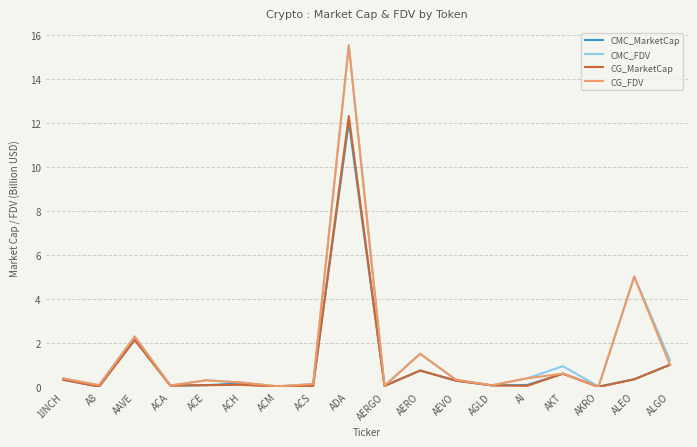

What position from the right is ADA?

10